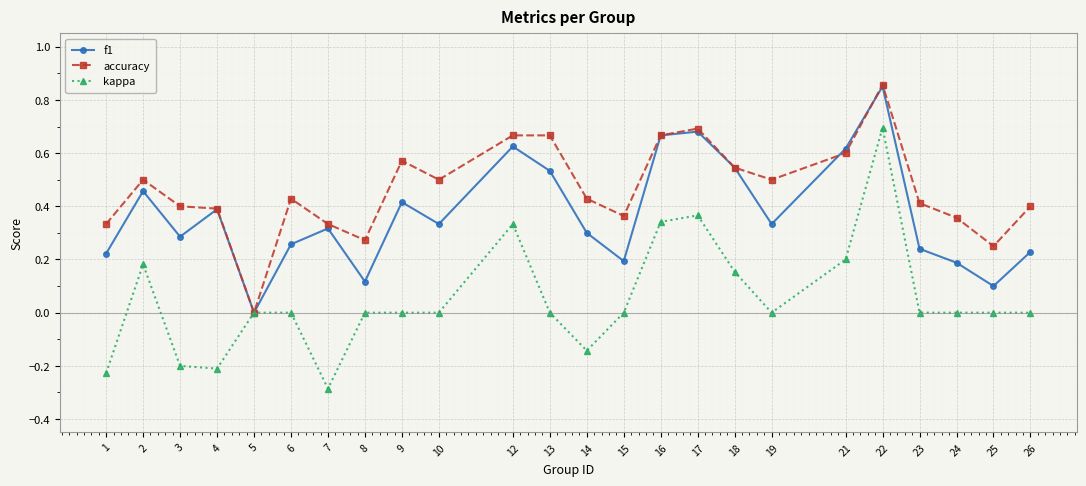

What is the smallest value displayed?

-0.3